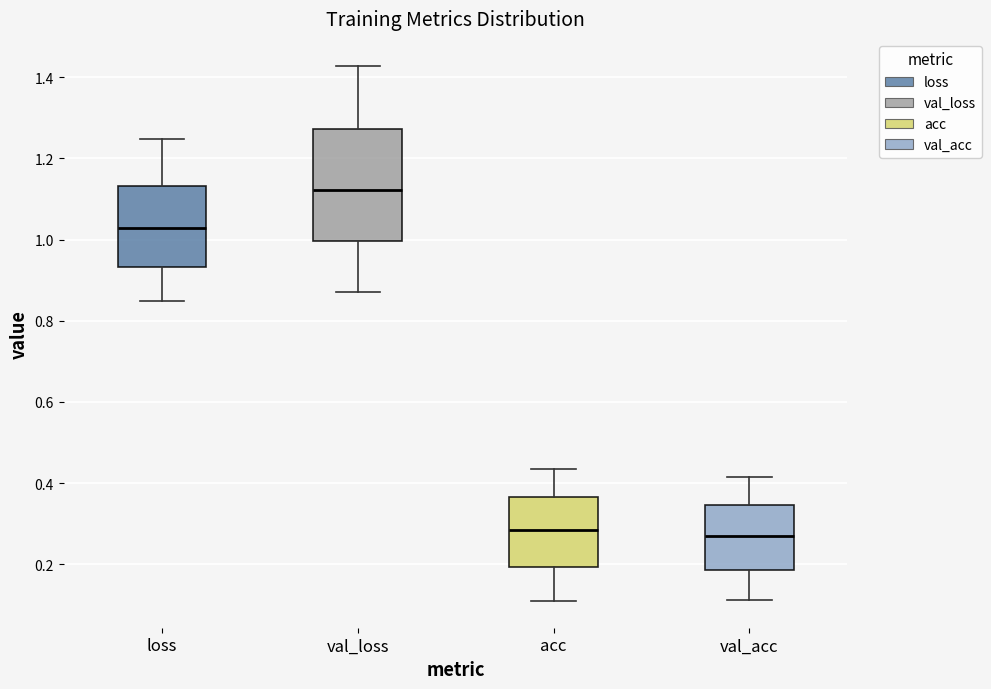

Reading left to right, transcribe this box plot: for each box, give where its median line is, the range the box spans, and where its two whiskers end, as read against the y-axis. The values are not printed on the chart, so give them approximately, as read against the axis.

loss: median 1.02, box 0.94 to 1.14, whiskers 0.84 to 1.24
val_loss: median 1.12, box 1.00 to 1.28, whiskers 0.88 to 1.42
acc: median 0.28, box 0.20 to 0.36, whiskers 0.12 to 0.44
val_acc: median 0.26, box 0.18 to 0.34, whiskers 0.12 to 0.42